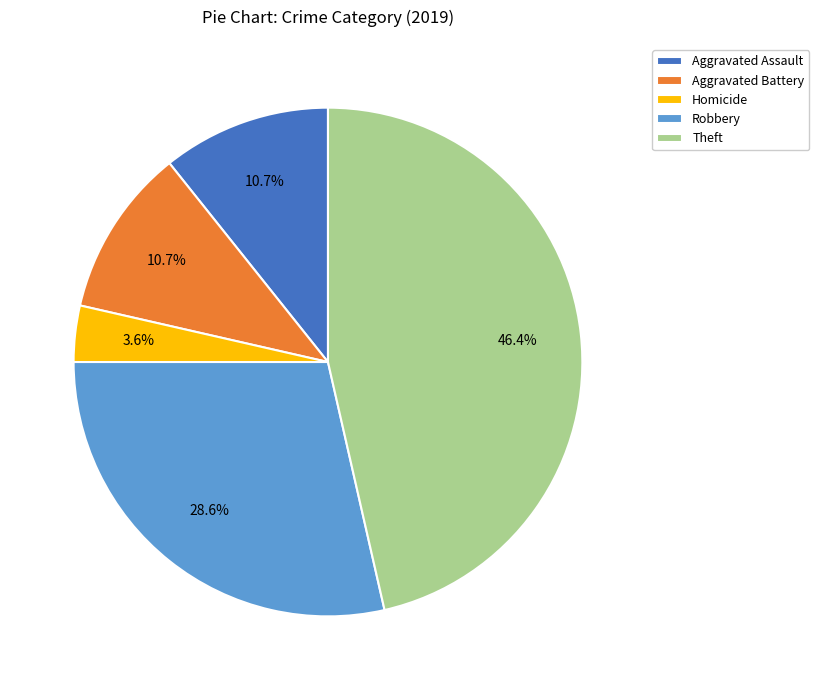

What percentage is the Aggravated Assault slice, to the nearest percent?

11%